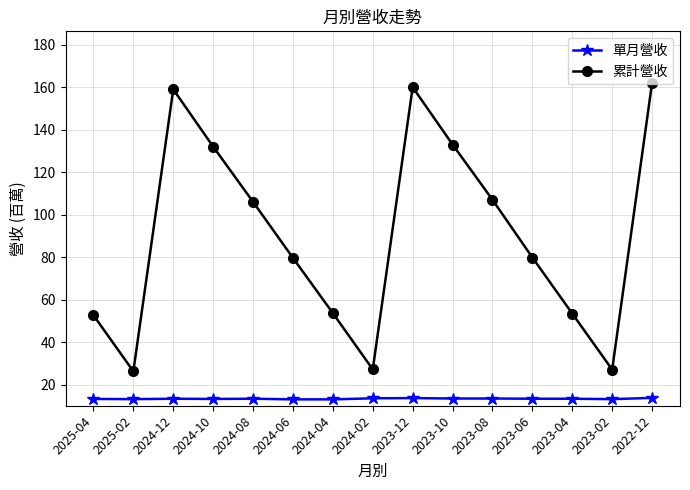

True or false: 單月營收 and 累計營收 intersect in this chart.

False